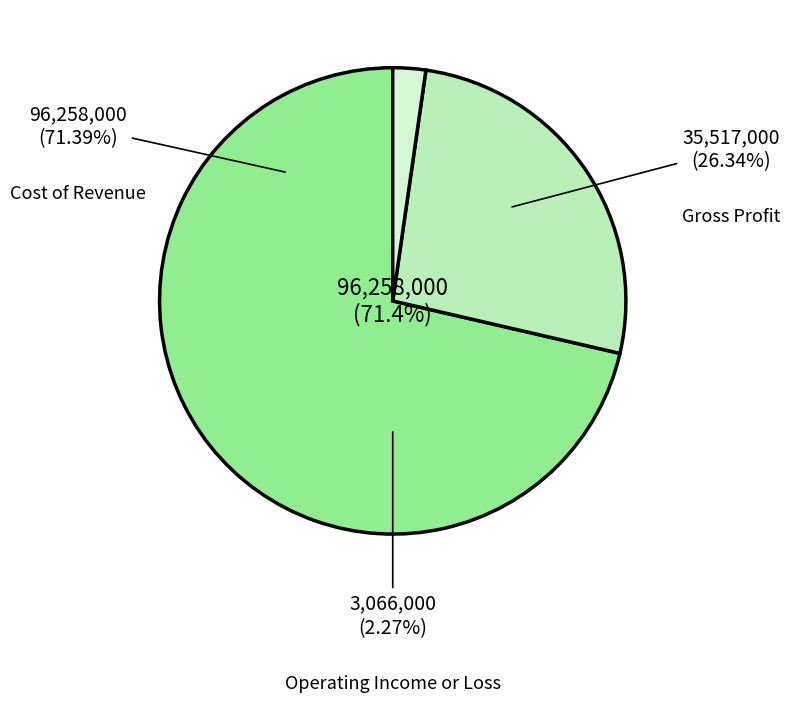

To the nearest percent, what is the combined percentage of Cost of Revenue and Gross Profit?

98%